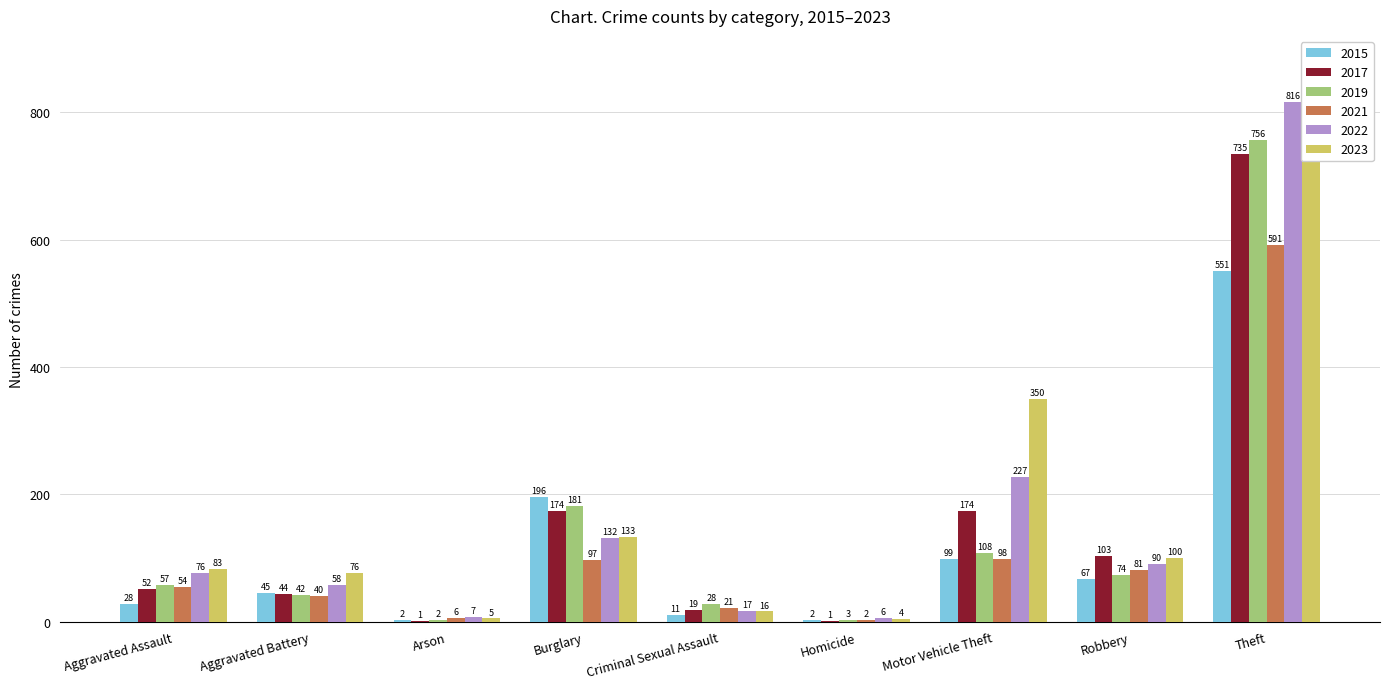

Does the chart contain any negative values?

No